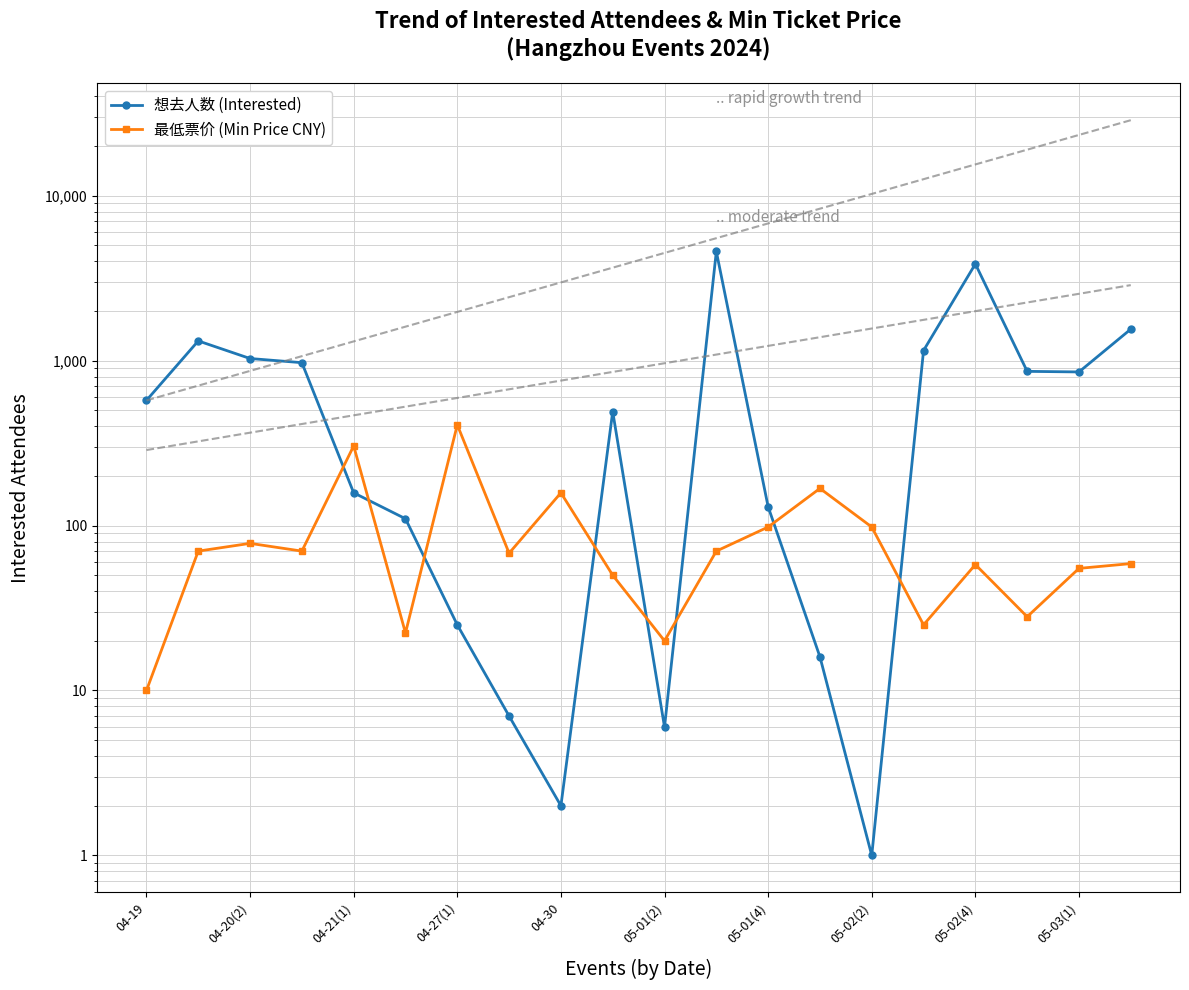

The value of 最低票价 (Min Price CNY) at 05-01(4) is 98.0. True or false?

True